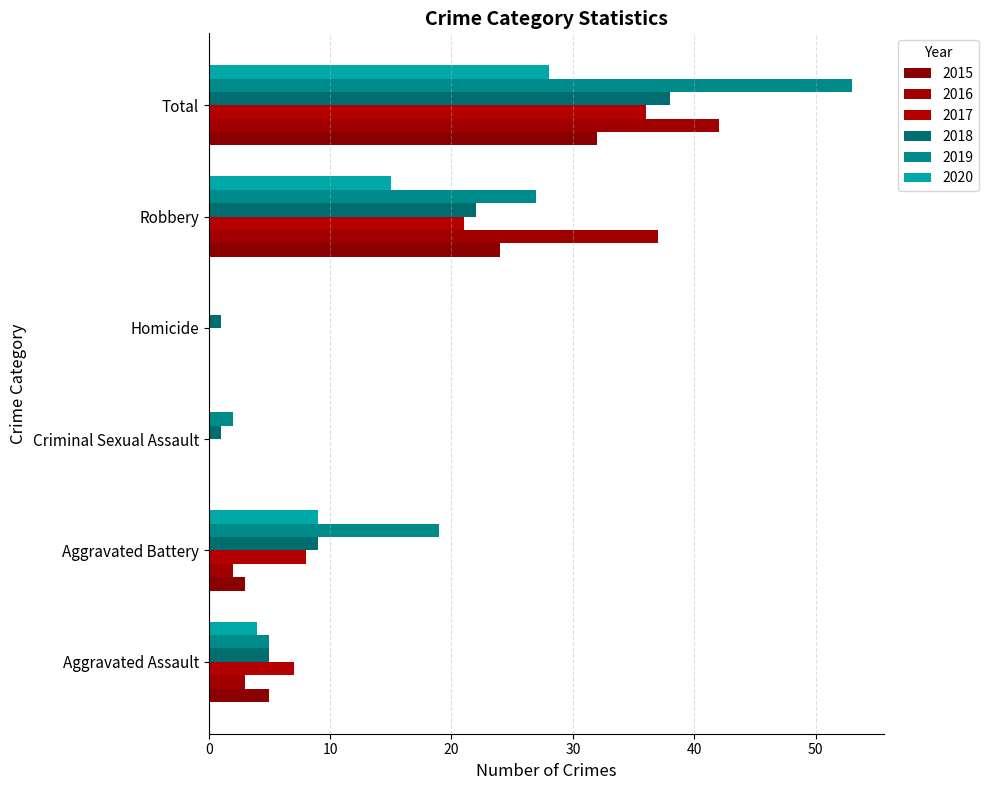

What position from the left is Aggravated Assault?

1